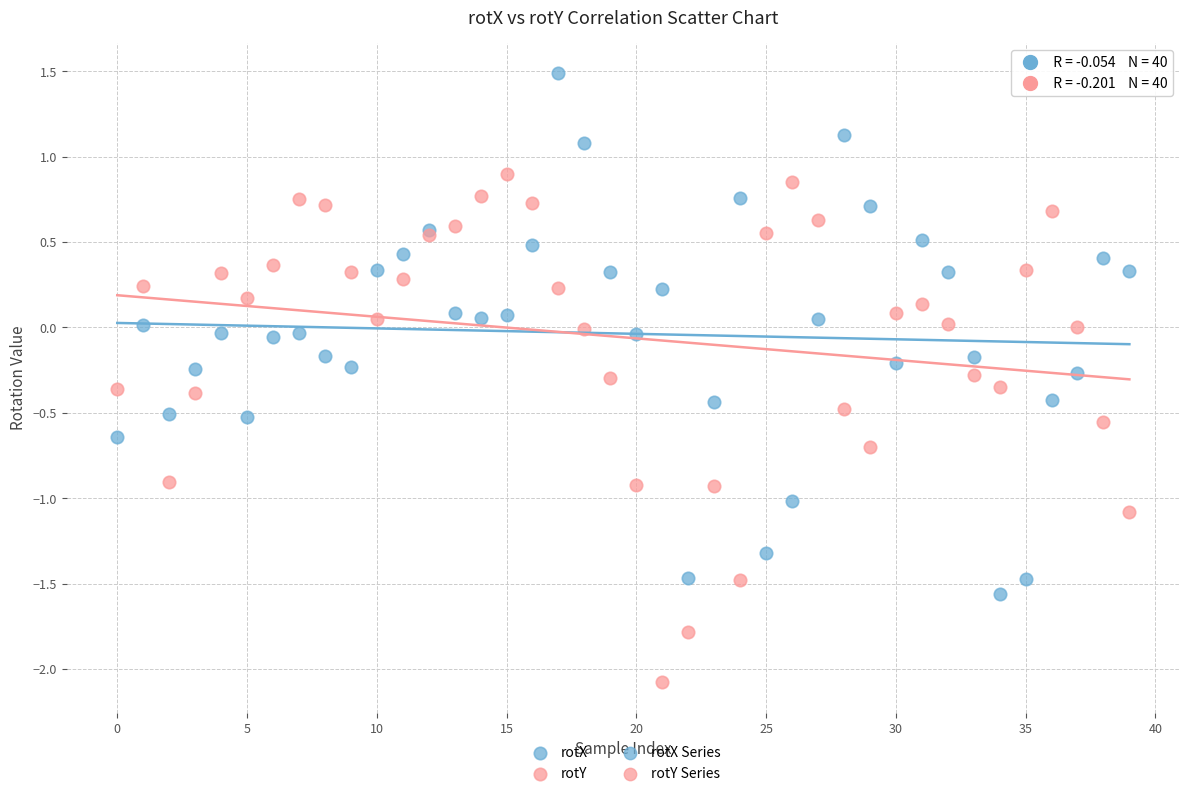

Which series reaches the minimum Y coordinate?

rotY